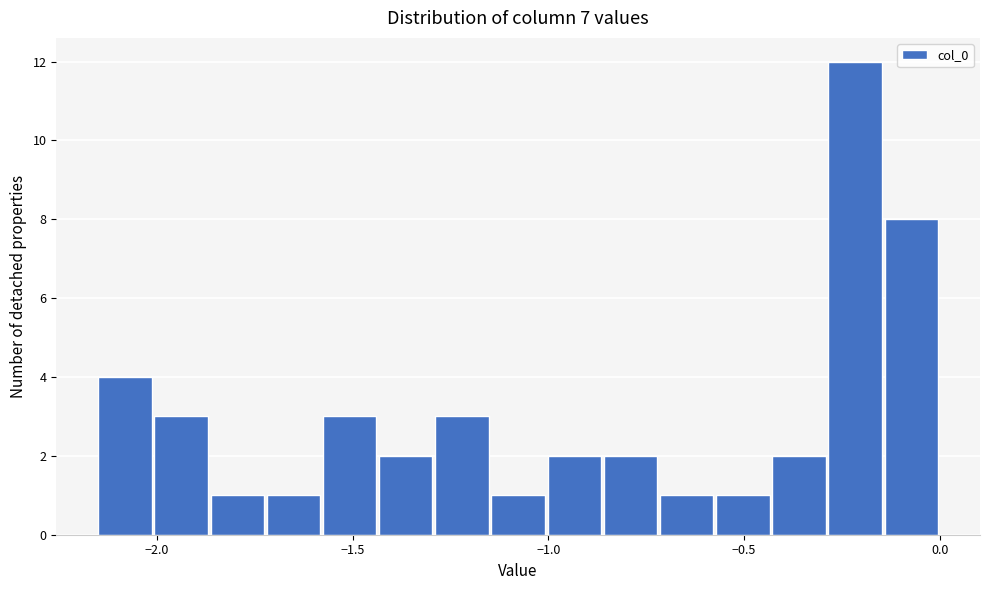

Read against the x-axis, roughly where is the centre of the tallest bar?

-0.20